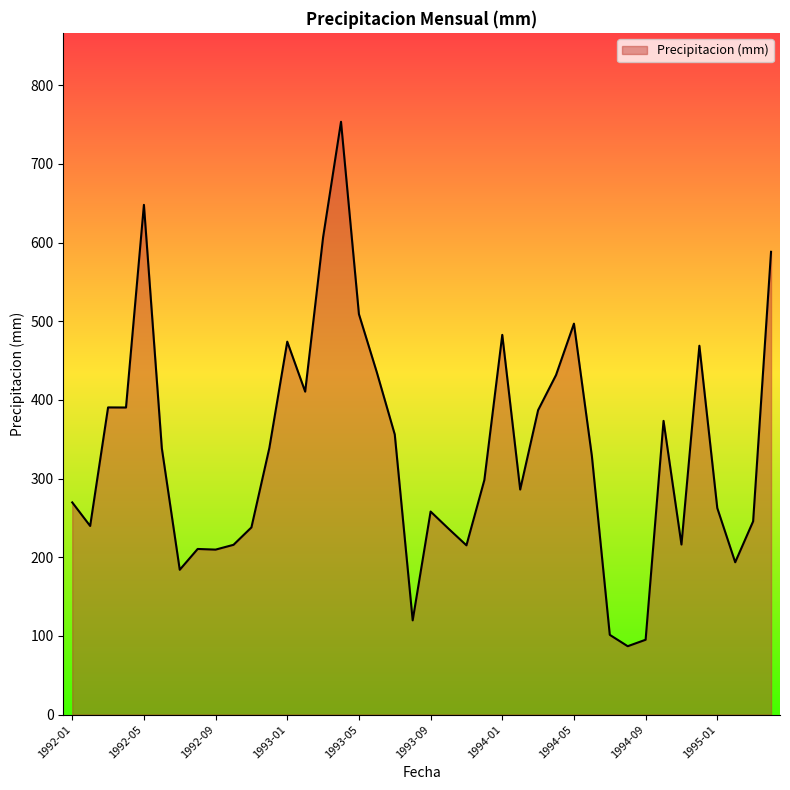

What is the maximum value shown in the chart?

753.6